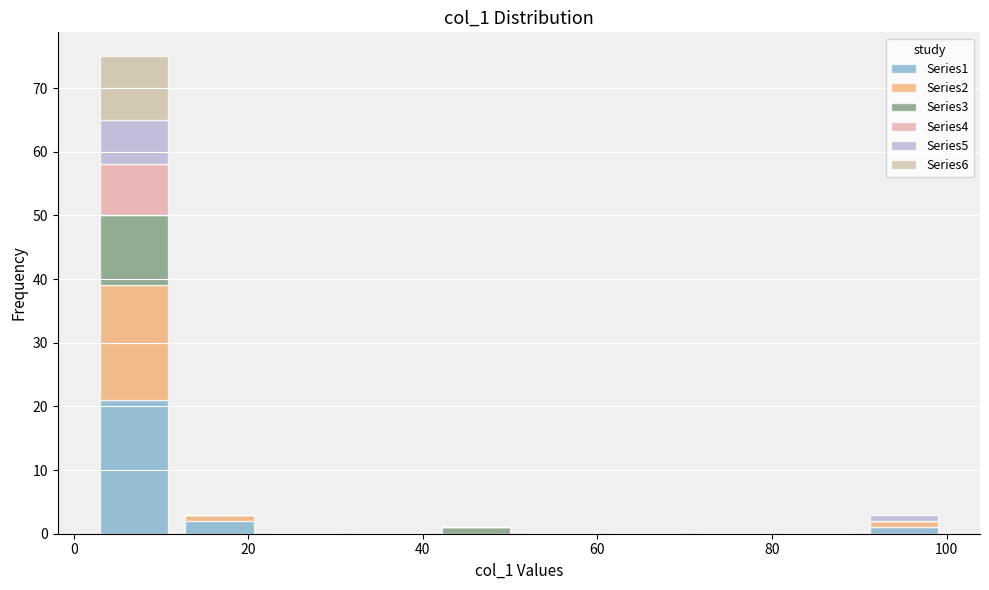

Reading left to right, list every stacked bar in this chart as the range it spans on the x-axis followed by its total height. Neither the bar edges nor the heights are printed on the chart, so give them approximately, as read against the axes.

2.0 to 11.8: 75
11.8 to 21.6: 3
21.6 to 31.4: 0
31.4 to 41.2: 0
41.2 to 51.0: 1
51.0 to 60.8: 0
60.8 to 70.6: 0
70.6 to 80.4: 0
80.4 to 90.2: 0
90.2 to 100.0: 3